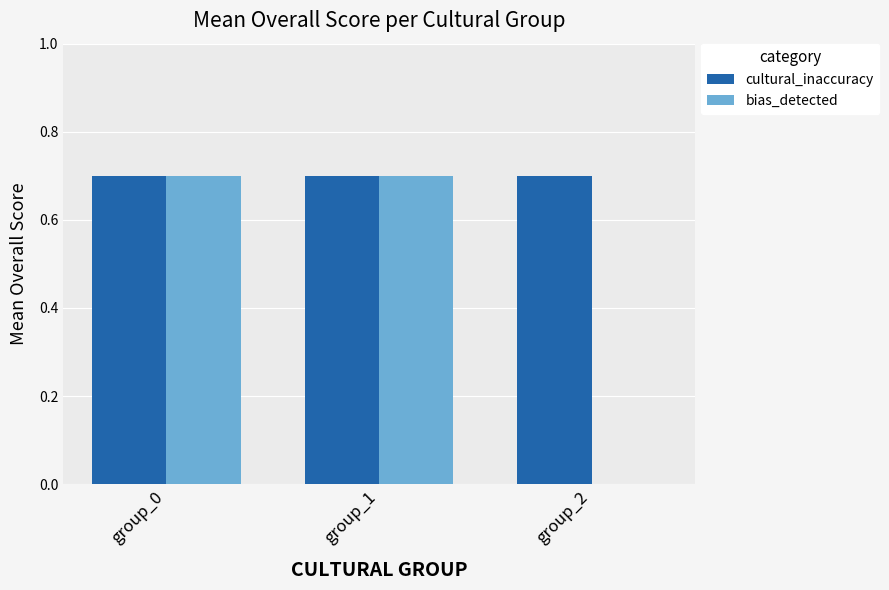

What is the total value across all series at group_2?

0.7